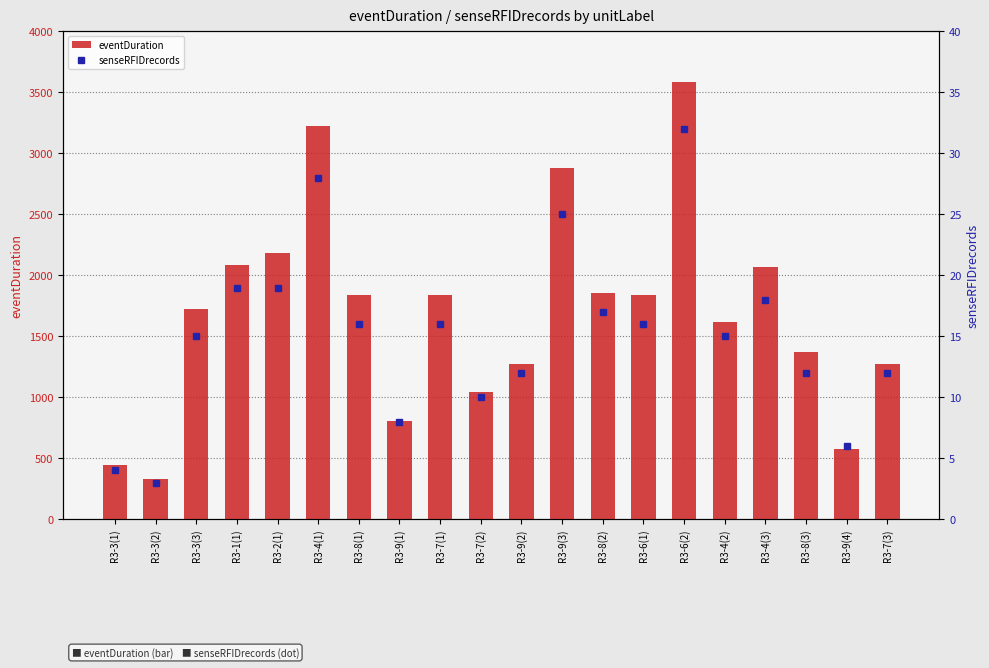

What is the difference between the highest and lowest values at R3-2(1)?

2164